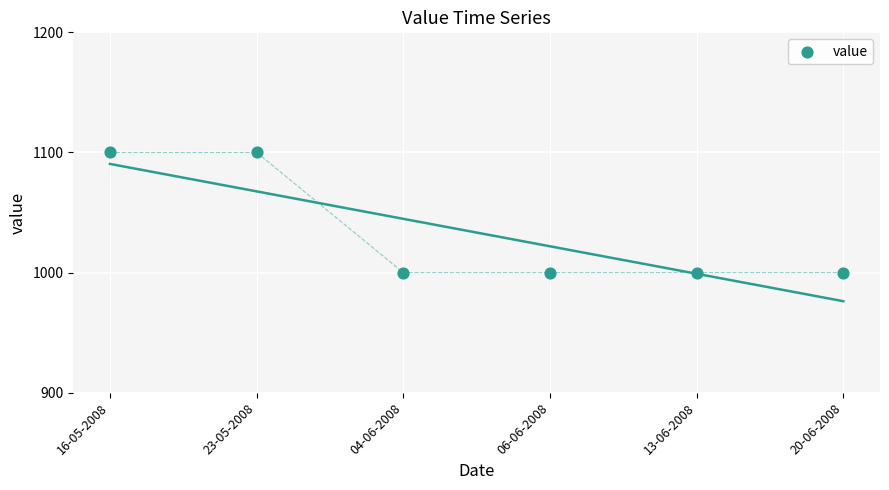

What is the range of Y values (max minus min)?

100